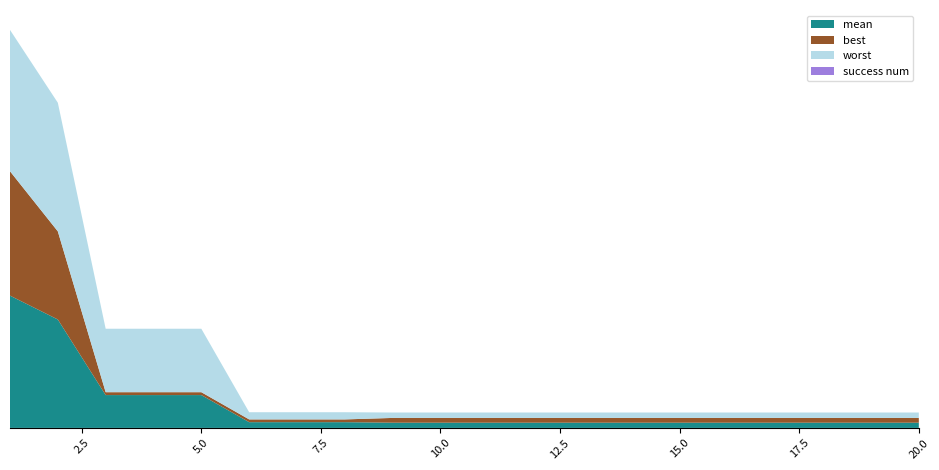

Reading right to left, transcribe all the data shown in this chart.

mean: 0.1	0.1	0.1	0.1	0.1	0.1	0.1	0.1	0.1	0.1	0.1	0.1	0.2	0.2	0.2	0.9	0.9	0.9	3.1	3.7
best: 0.1	0.1	0.1	0.1	0.1	0.1	0.1	0.1	0.1	0.1	0.1	0.1	0.1	0.1	0.1	0.1	0.1	0.1	2.5	3.5
worst: 0.2	0.2	0.2	0.2	0.2	0.2	0.2	0.2	0.2	0.2	0.2	0.2	0.2	0.2	0.2	1.8	1.8	1.8	3.6	4.0
success num: 0.0	0.0	0.0	0.0	0.0	0.0	0.0	0.0	0.0	0.0	0.0	0.0	0.0	0.0	0.0	0.0	0.0	0.0	0.0	0.0